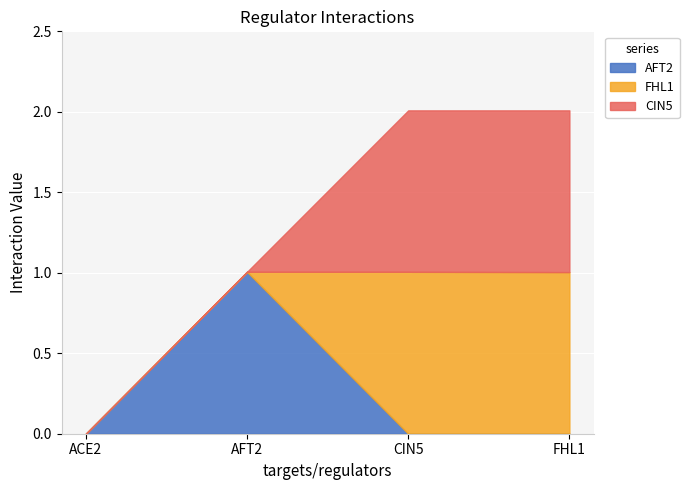

What is the difference between the maximum and second lowest values in the FHL1 series?

1.0